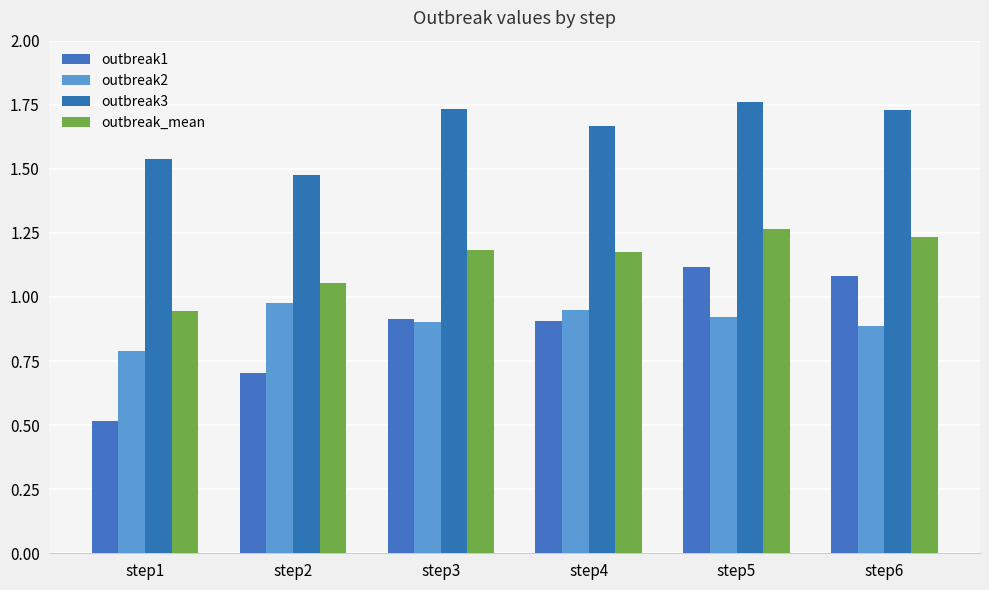

What is the total value across all series at step3?

4.7